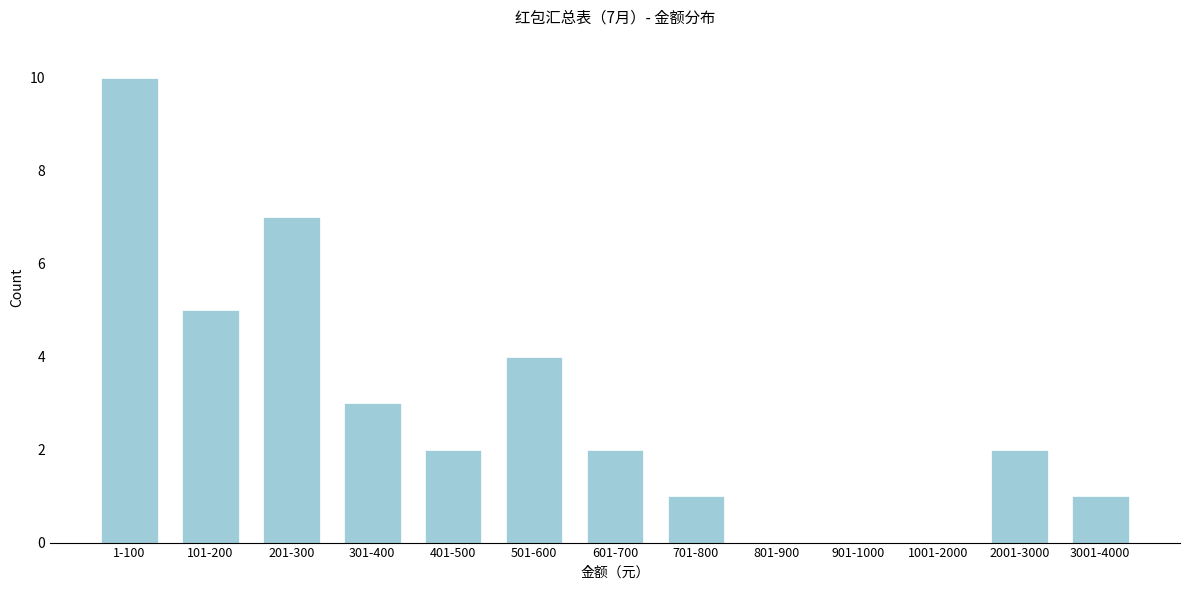

Reading right to left, list all the values displayed in this chart.

3001-4000=1	2001-3000=2	1001-2000=0	901-1000=0	801-900=0	701-800=1	601-700=2	501-600=4	401-500=2	301-400=3	201-300=7	101-200=5	1-100=10